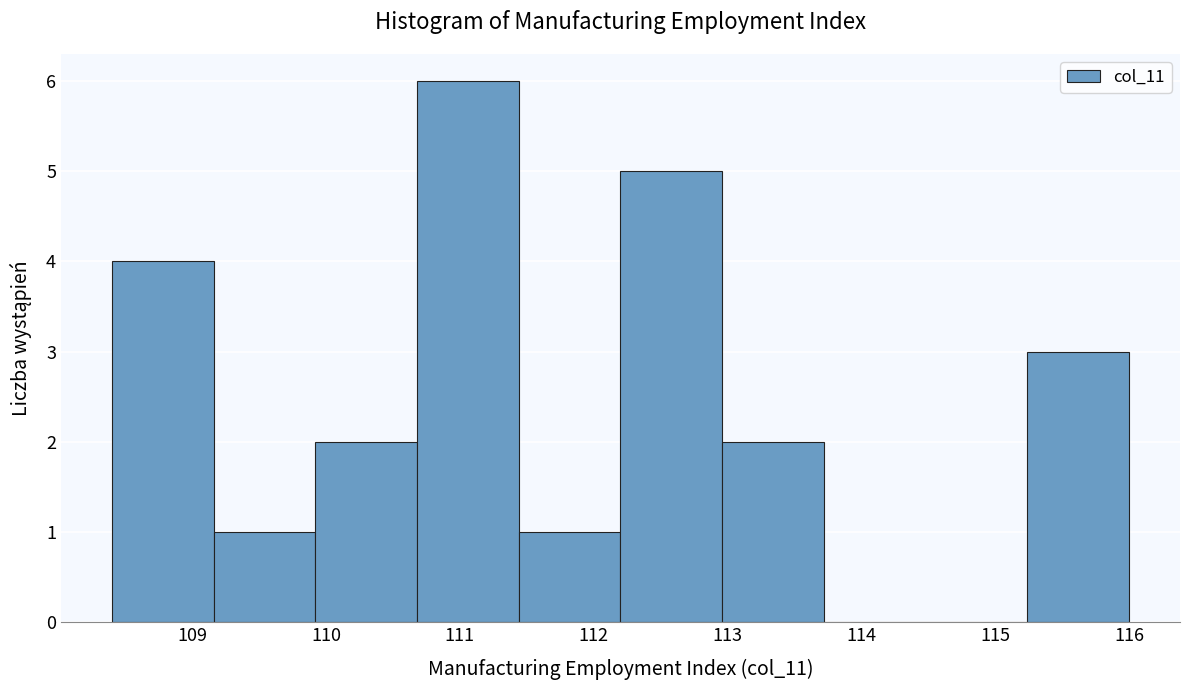

Which range on the x-axis has the tallest bar?

110.68 to 111.44